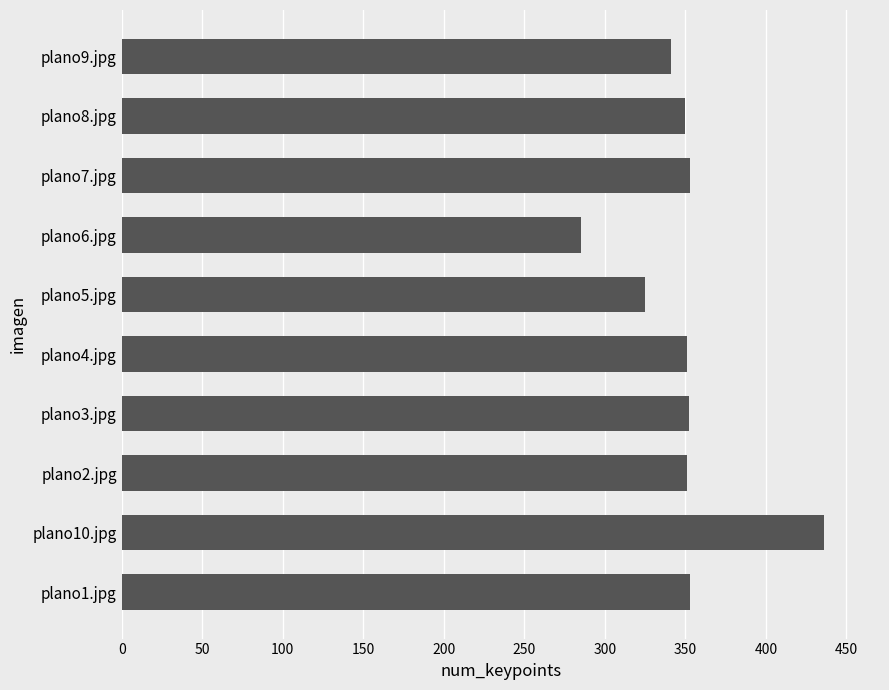

The value at plano8.jpg is 350. True or false?

True